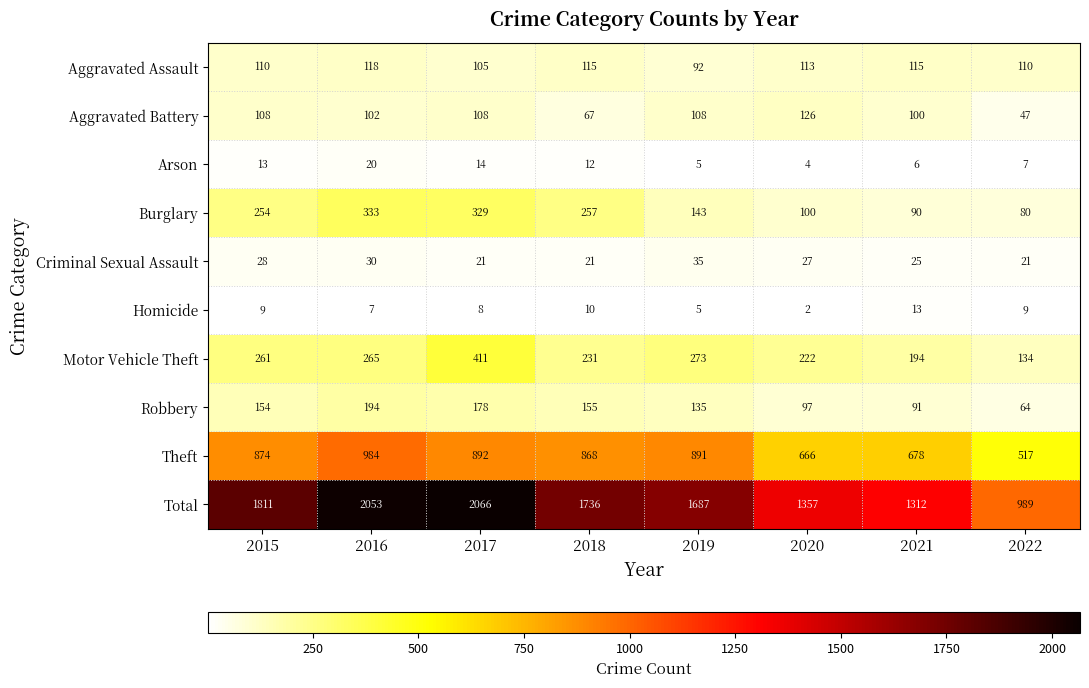

What is the difference between the highest and lowest values at 2018?

1726